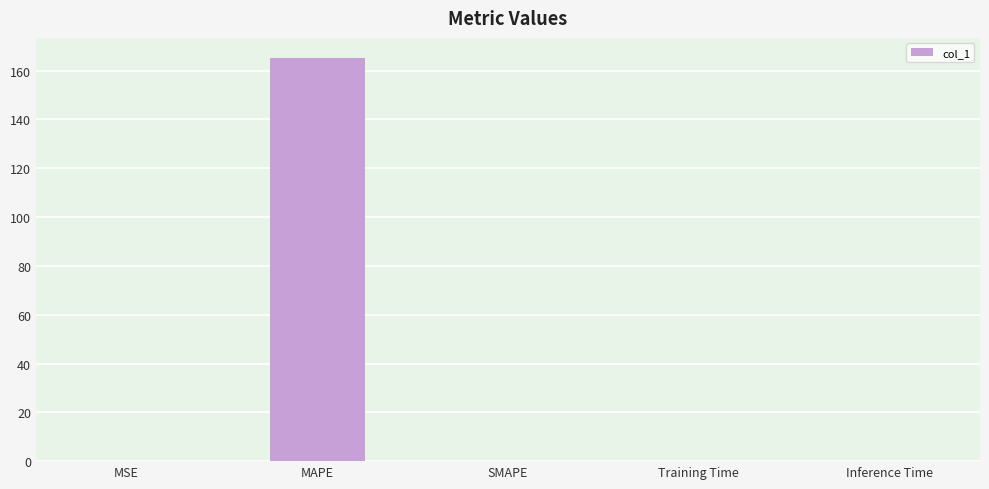

The value at Inference Time is 0.0. True or false?

True